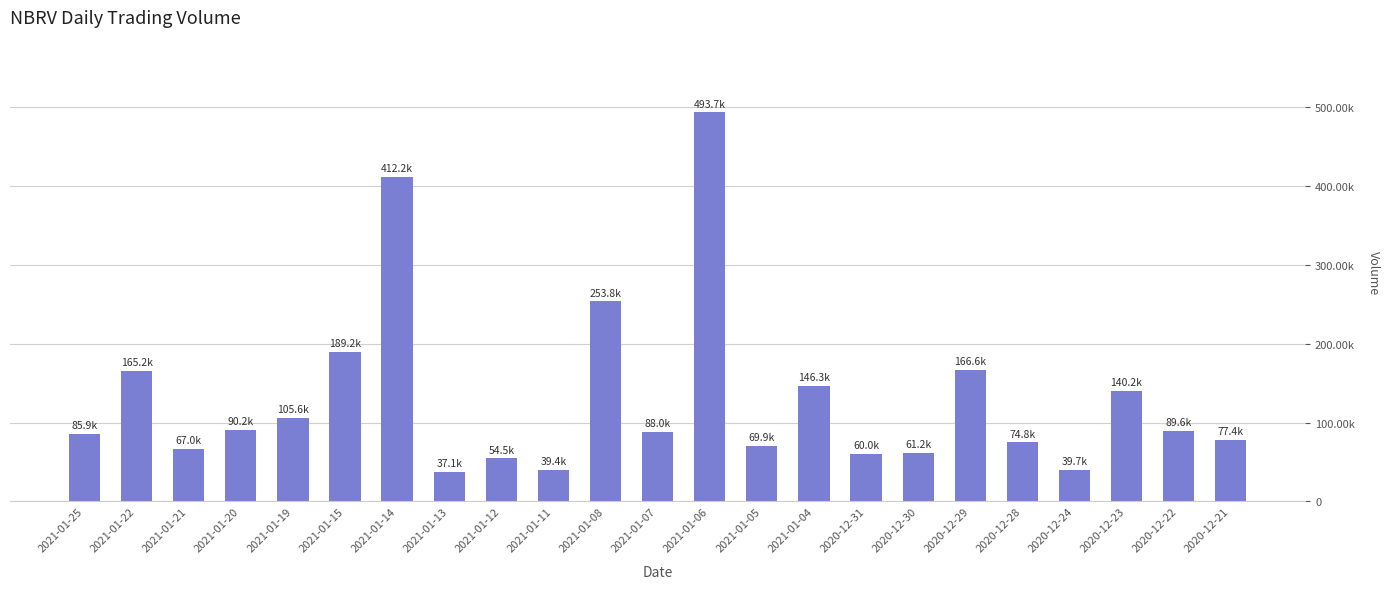

What is the average value?

130754